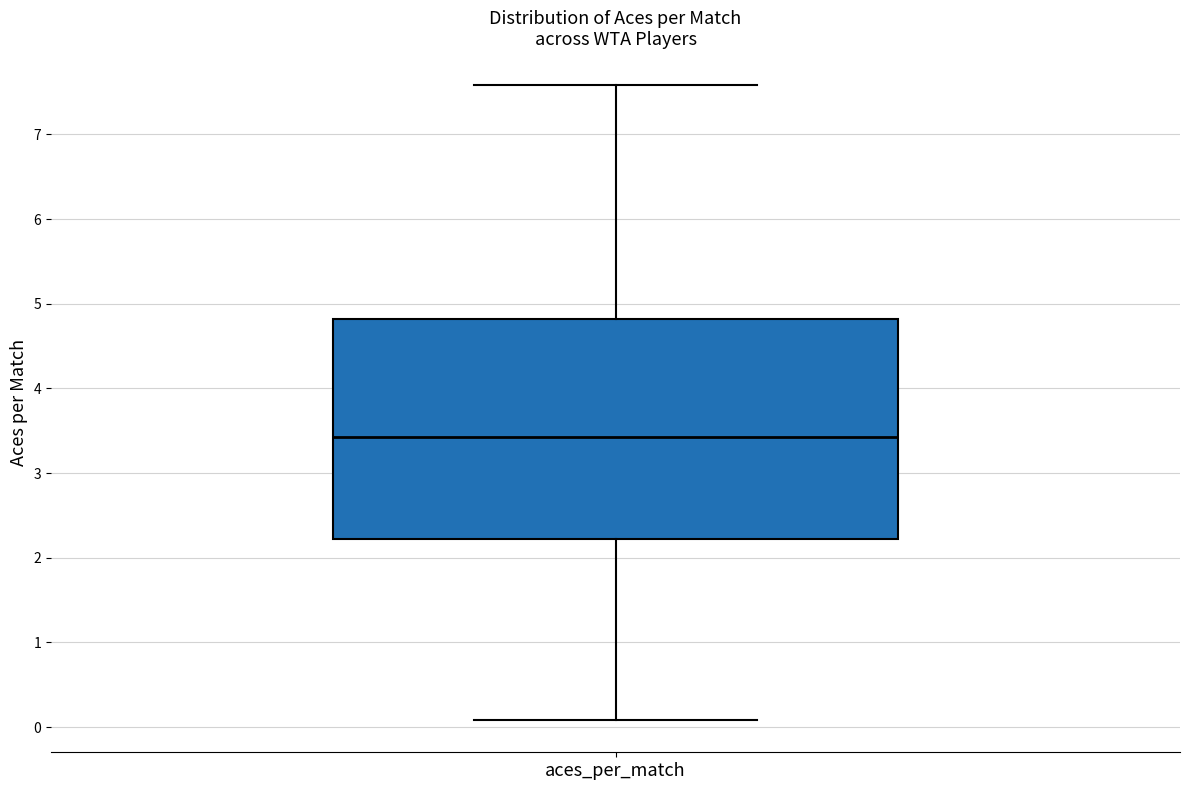

Read this box plot against the y-axis: the position of the median line, the range covered by the box, and the ends of both whiskers. The values are not printed on the chart, so give them approximately, as read against the axis.

median 3.4, box 2.2 to 4.8, whiskers 0.1 to 7.6